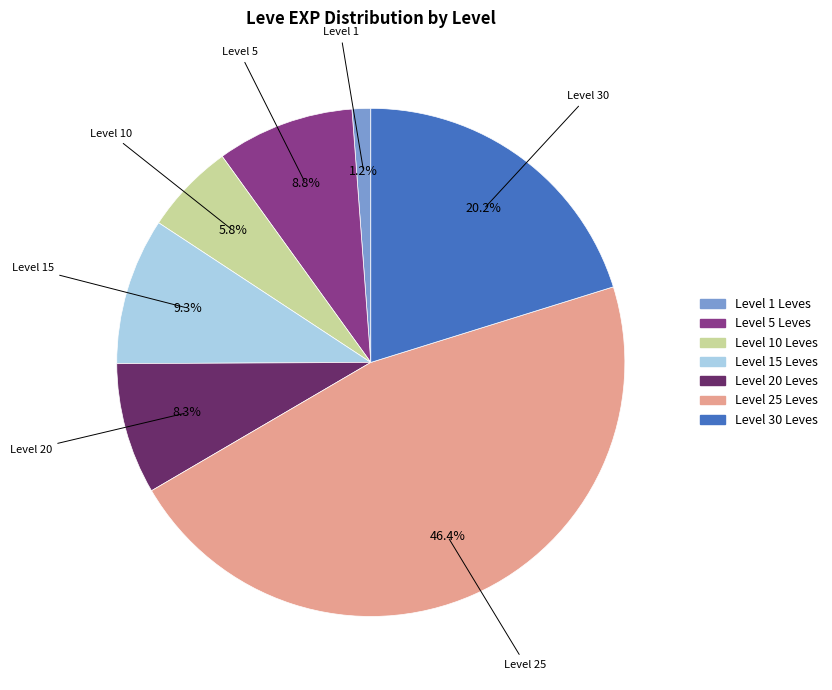

Is there any slice that represents more than half of the pie?

No